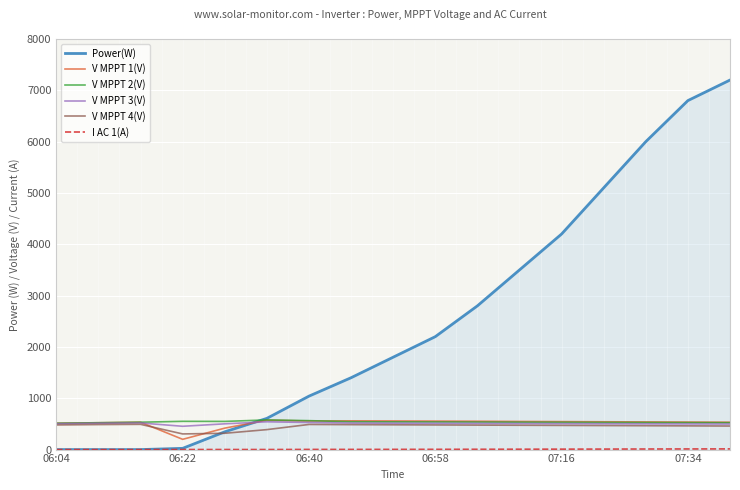

Which series has the largest range (max minus min)?

Power(W)